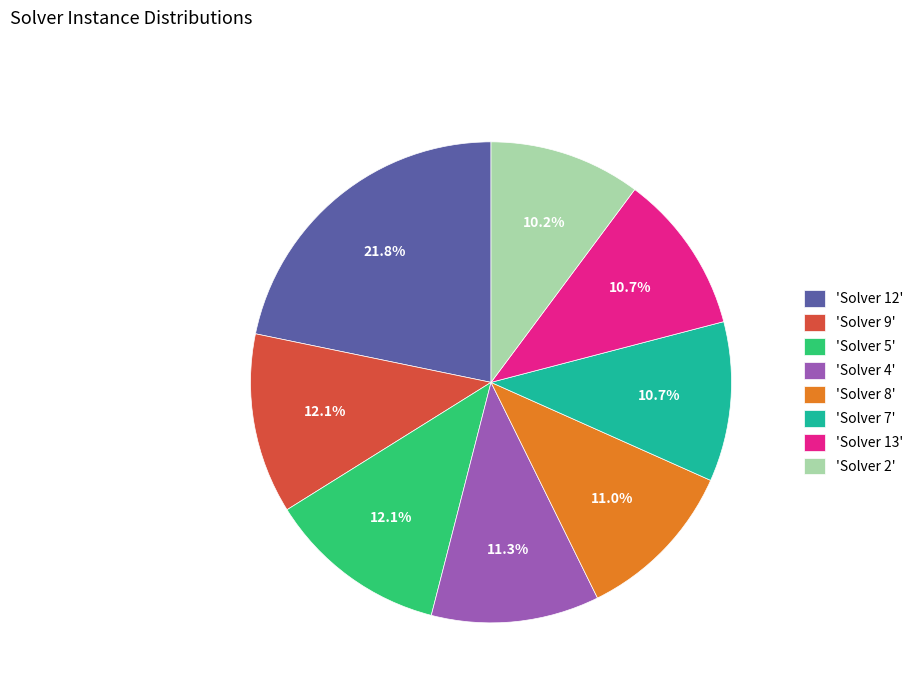

Combined, do 'Solver 8' and 'Solver 4' account for over 50%?

No